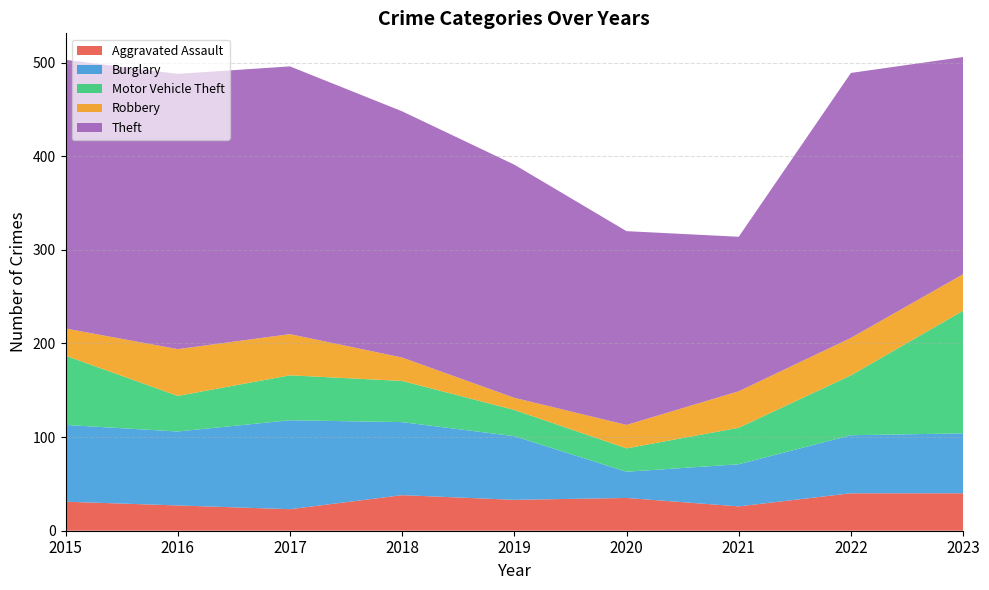

Reading left to right, list all the values displayed in this chart.

Aggravated Assault: 31	27	23	38	33	35	26	40	40
Burglary: 82	79	95	78	68	28	45	62	64
Motor Vehicle Theft: 74	38	48	44	28	25	39	64	131
Robbery: 29	50	44	25	13	25	39	40	39
Theft: 287	294	286	263	249	207	165	283	232